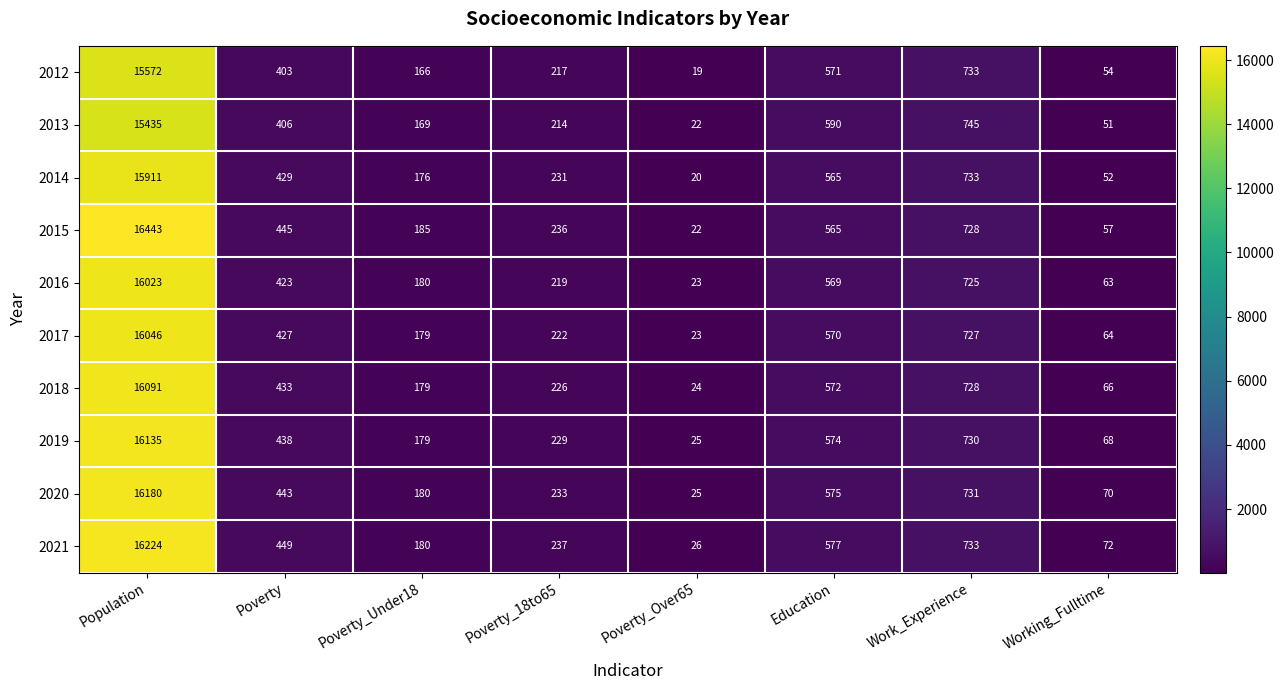

The 2019 series shows 229 at Poverty_18to65. True or false?

True